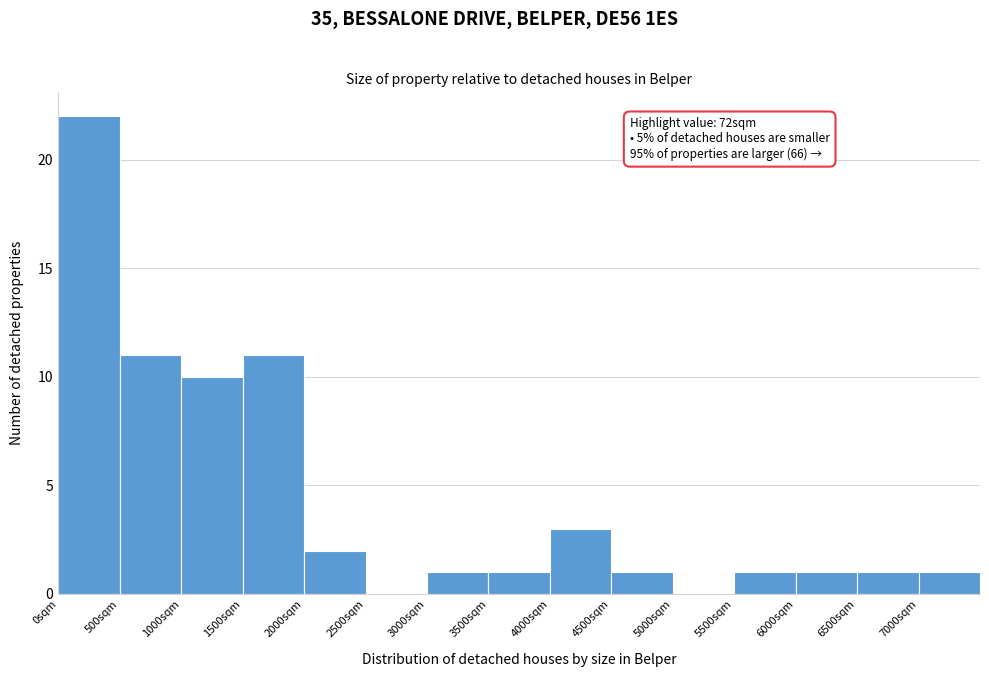

Which range on the x-axis has the tallest bar?

0 to 500